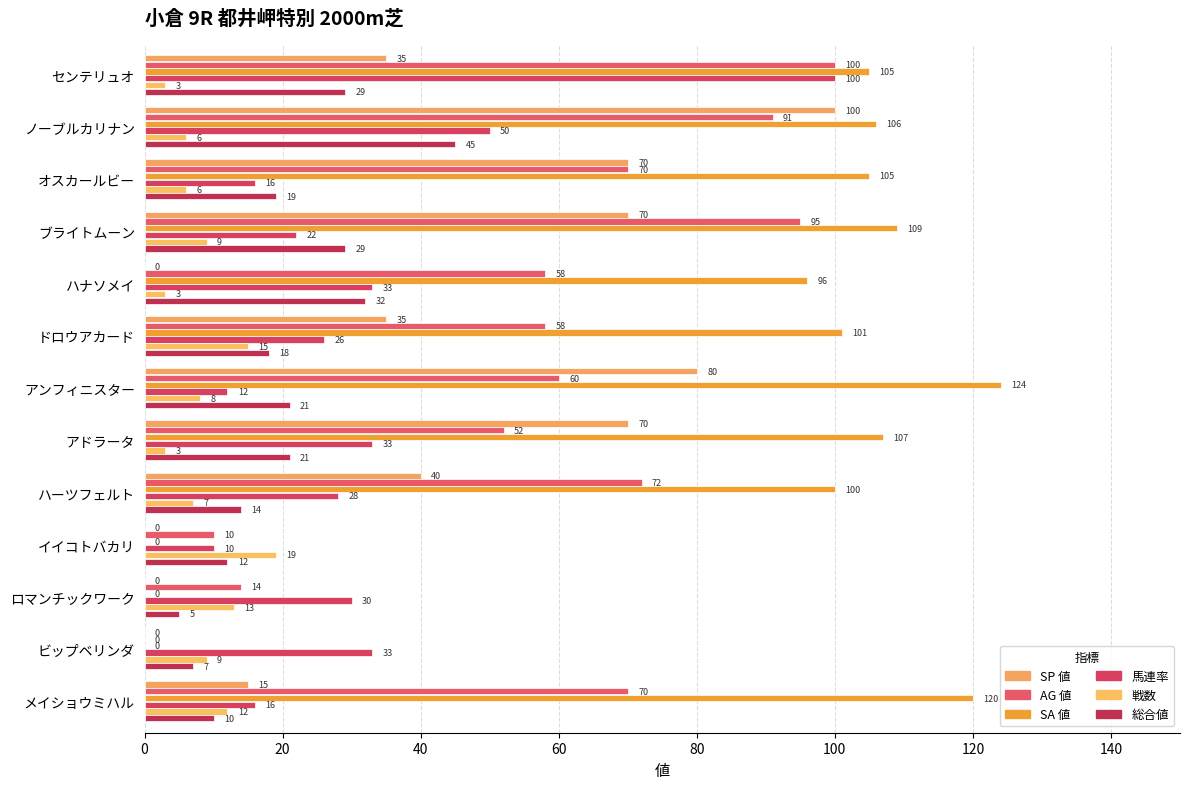

How many categories are shown in the chart?

13